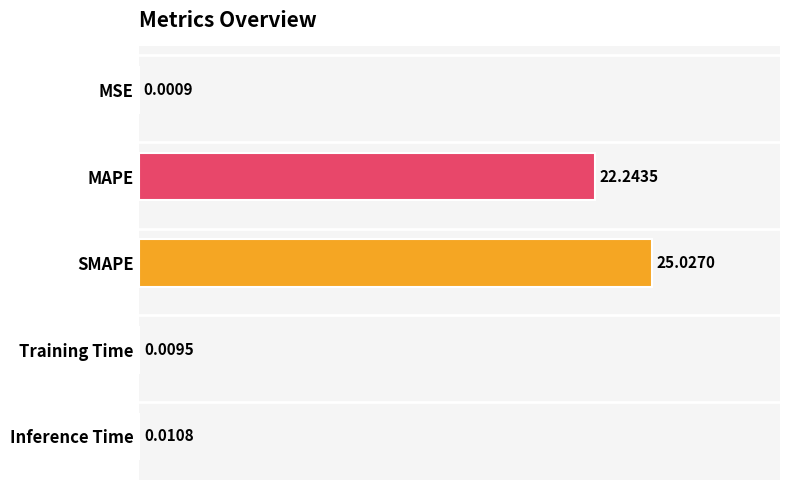

Which category has the highest value across all series?

SMAPE